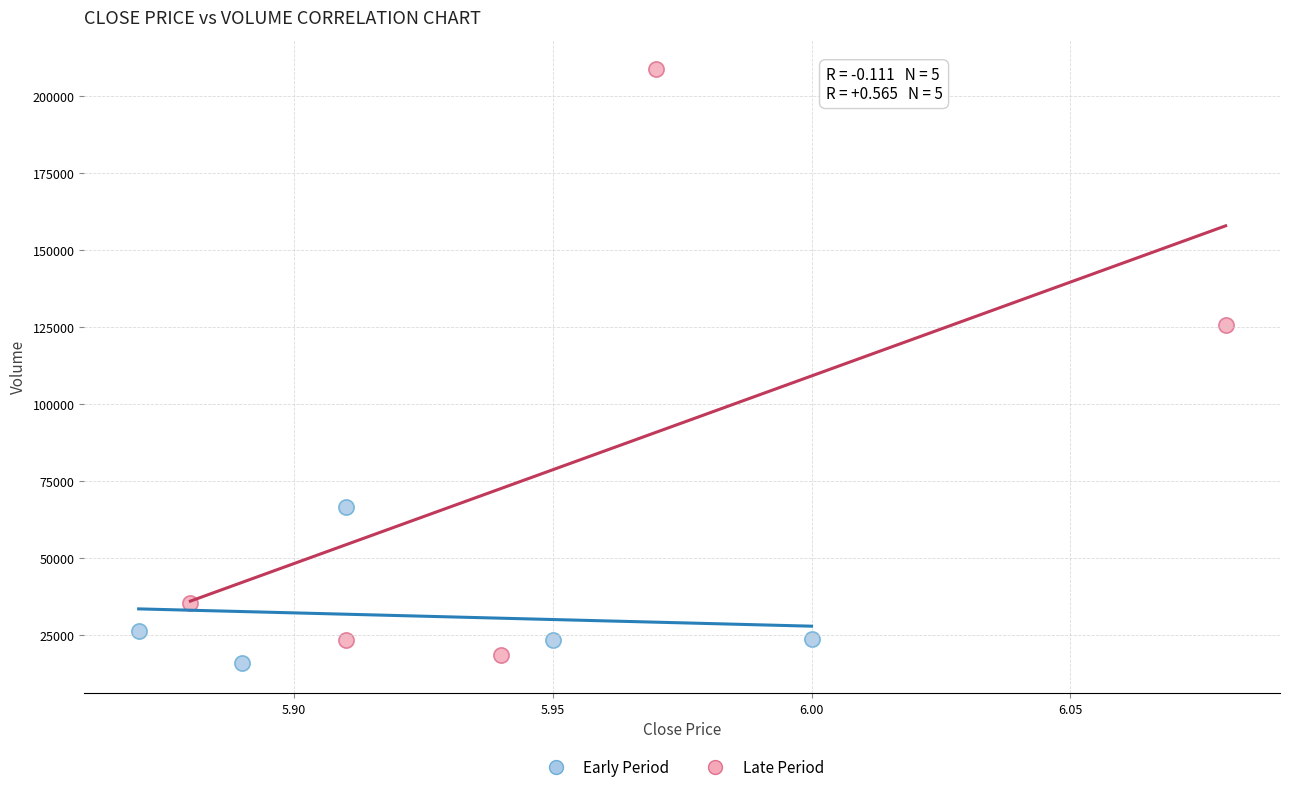

Which series has the widest spread of Y values?

Late Period